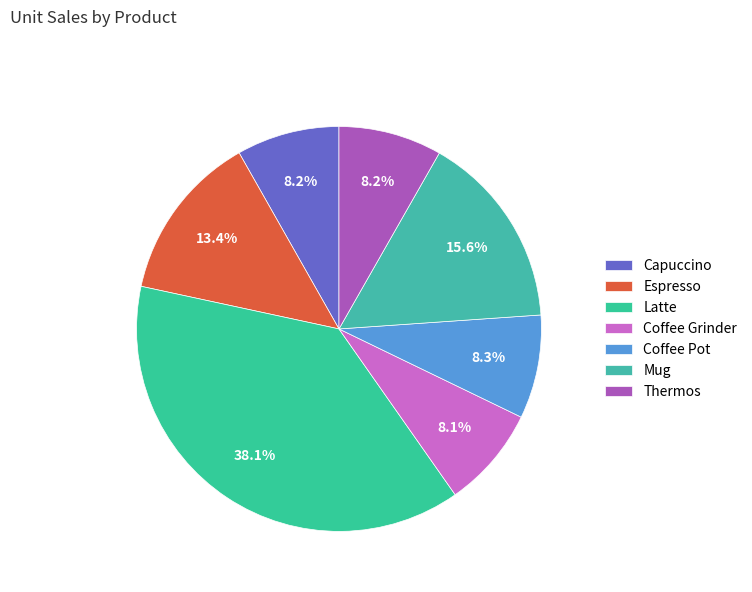

Is it true that Thermos is 8% of the pie?

True